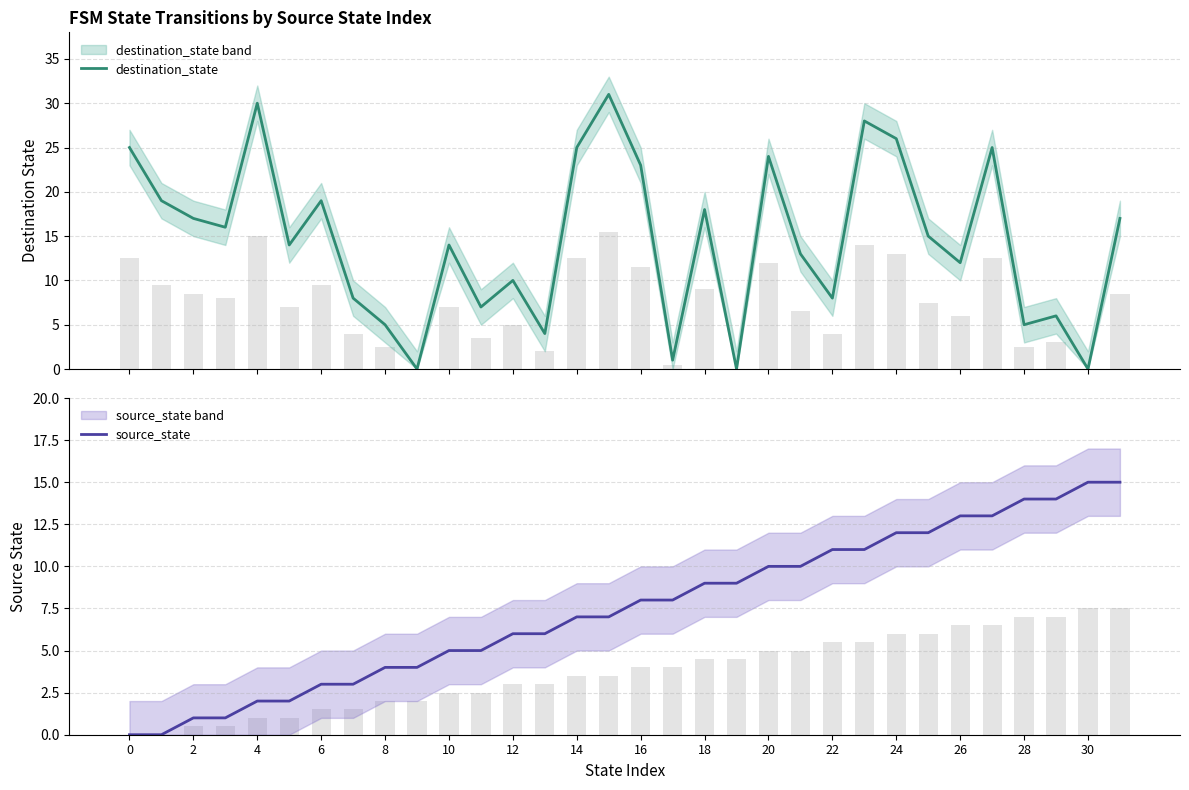

List the series in order of their peak value, highest first.

destination_state, source_state